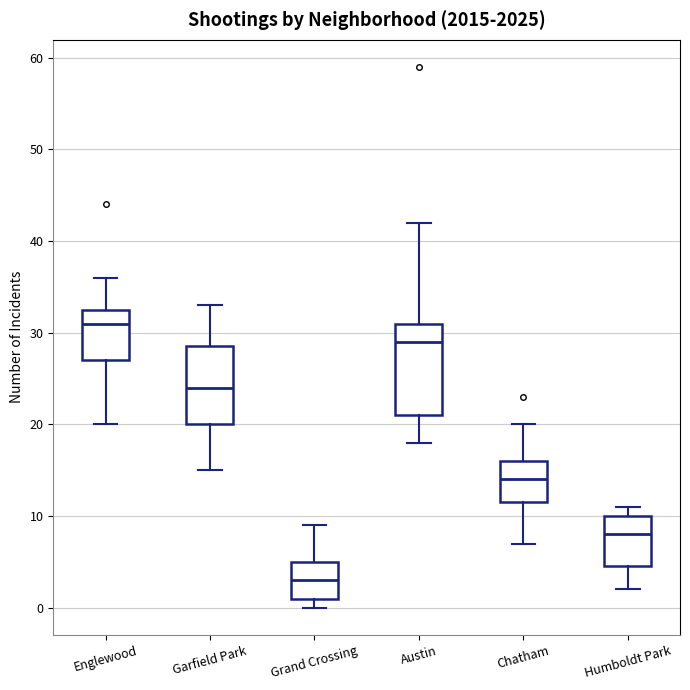

Reading left to right, read every box against the y-axis: the position of its median line, the range the box covers, and the ends of its whiskers. The values are not printed on the chart, so give them approximately, as read against the axis.

Englewood: median 31, box 27 to 33, whiskers 20 to 36
Garfield Park: median 24, box 20 to 29, whiskers 15 to 33
Grand Crossing: median 3, box 1 to 5, whiskers 0 to 9
Austin: median 29, box 21 to 31, whiskers 18 to 42
Chatham: median 14, box 12 to 16, whiskers 7 to 20
Humboldt Park: median 8, box 5 to 10, whiskers 2 to 11